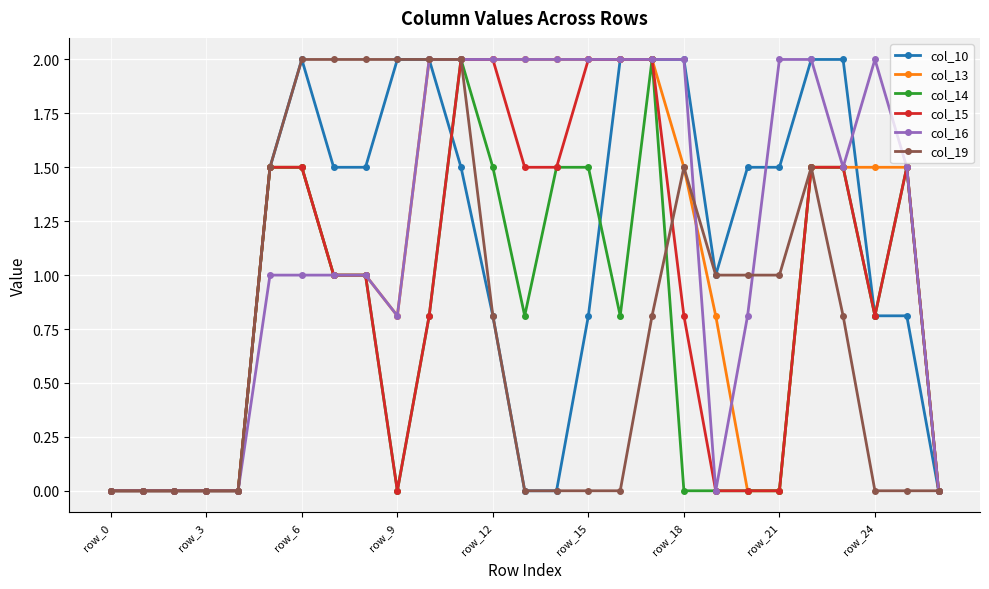

True or false: col_10 and col_13 cross at least once.

True